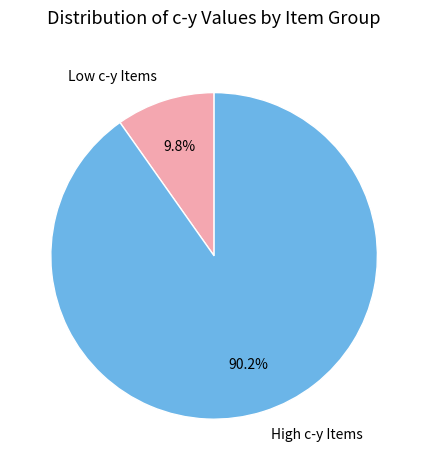

How many slices are in this pie chart?

2